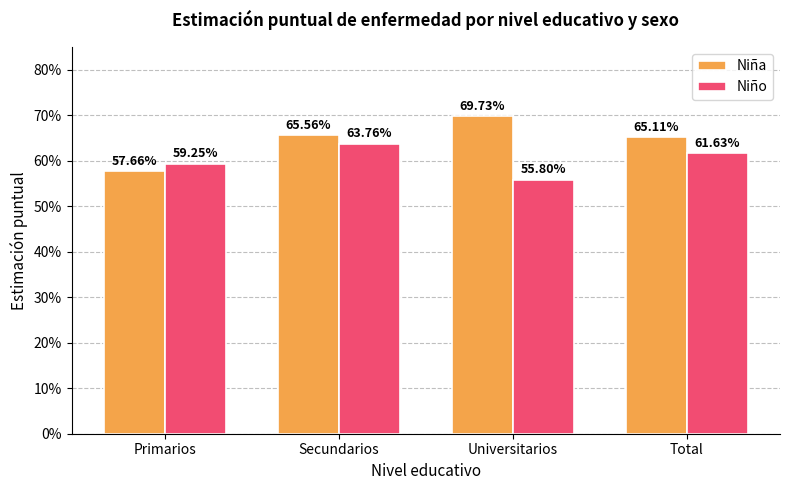

What position from the left is Total?

4